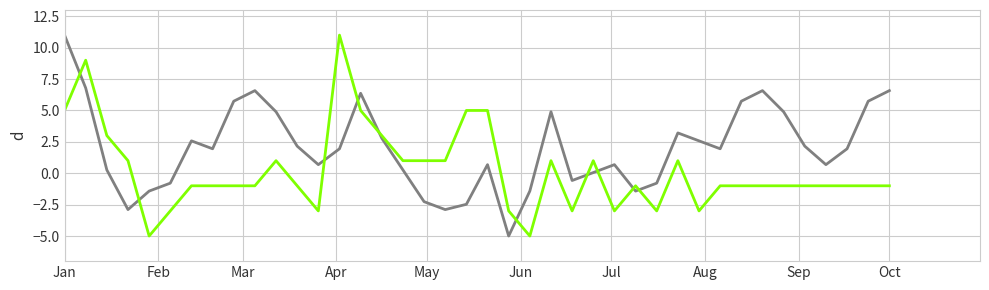

What is the minimum value shown in the chart?

-5.0